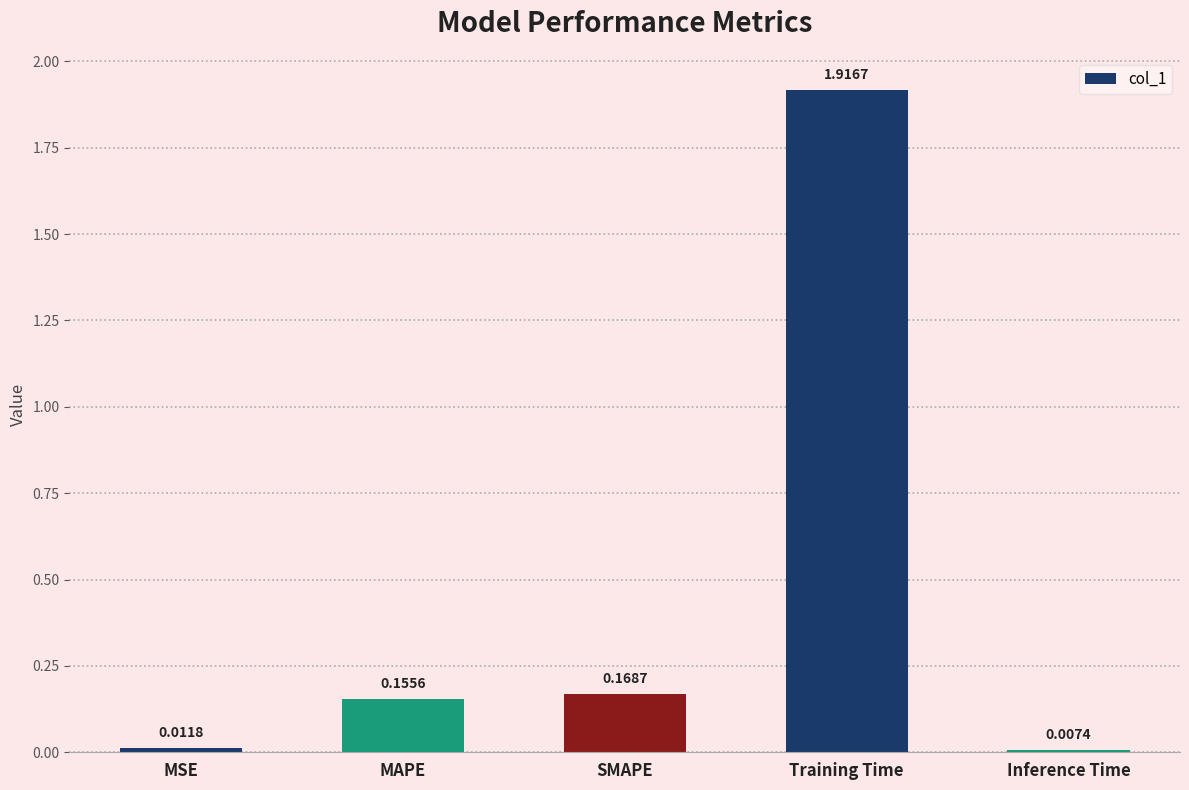

What is the average value?

0.5